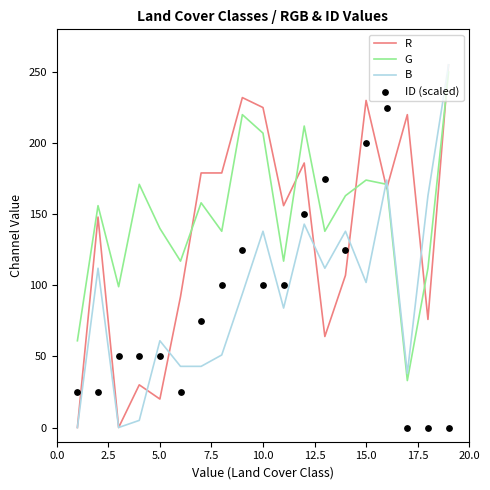

True or false: G and B cross at least once.

True